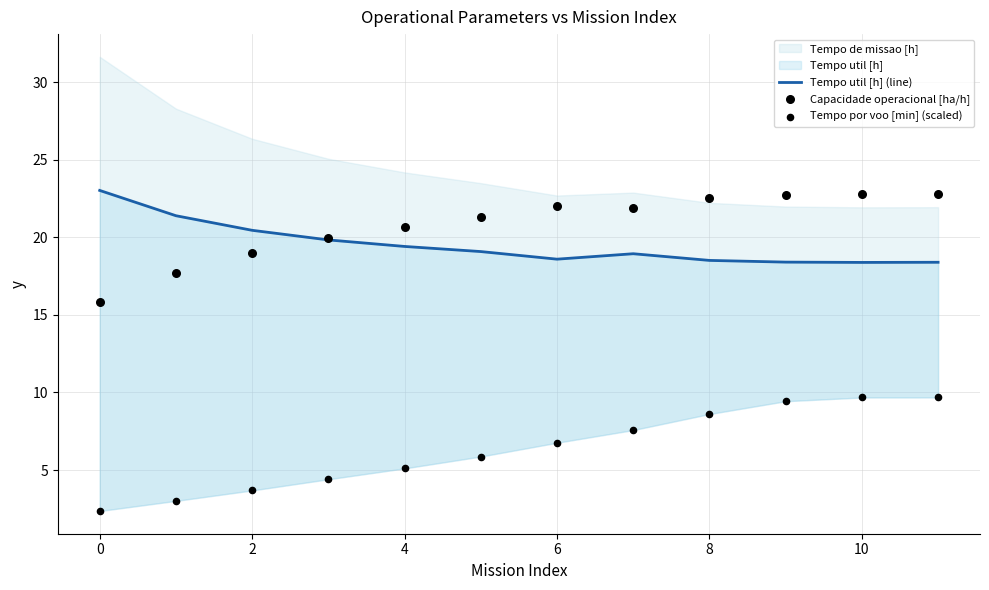

Which series has the largest total across all categories?

Capacidade operacional [ha/h]